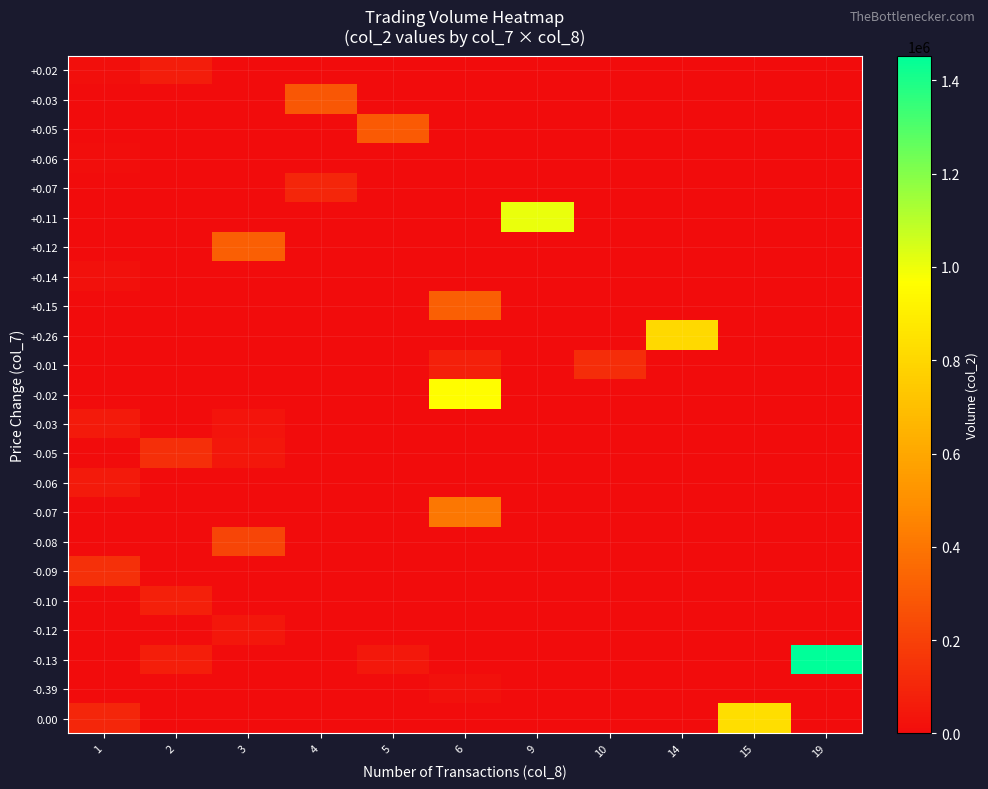

What is the spread (max minus min) of values at 5?

298060